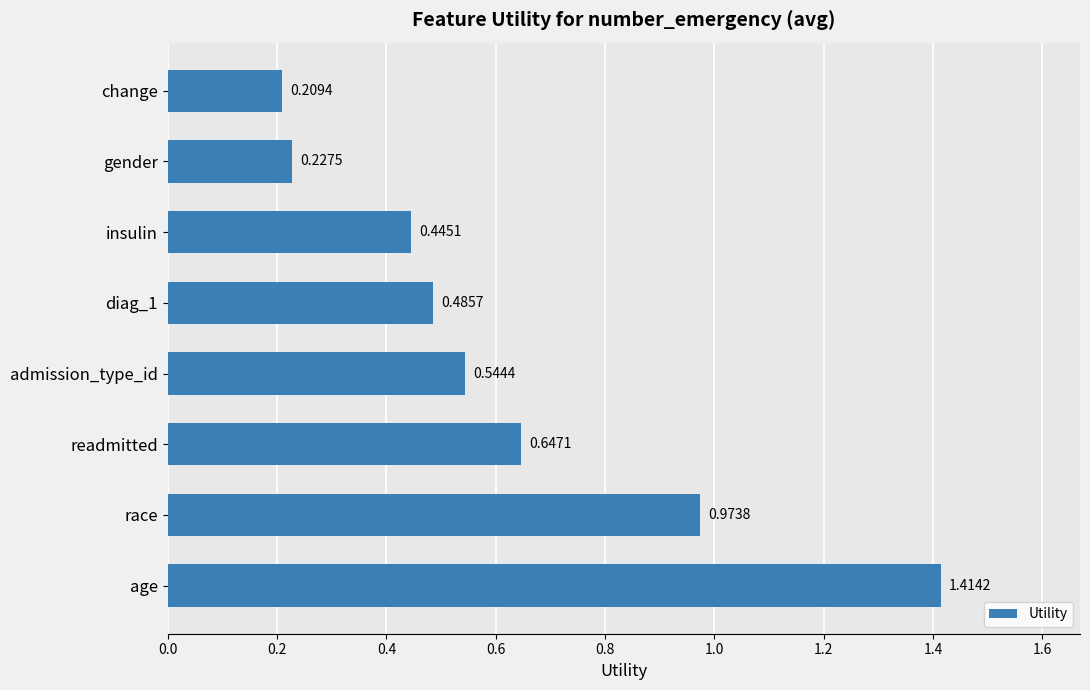

List the labels in order of value, smallest first.

change, gender, insulin, diag_1, admission_type_id, readmitted, race, age